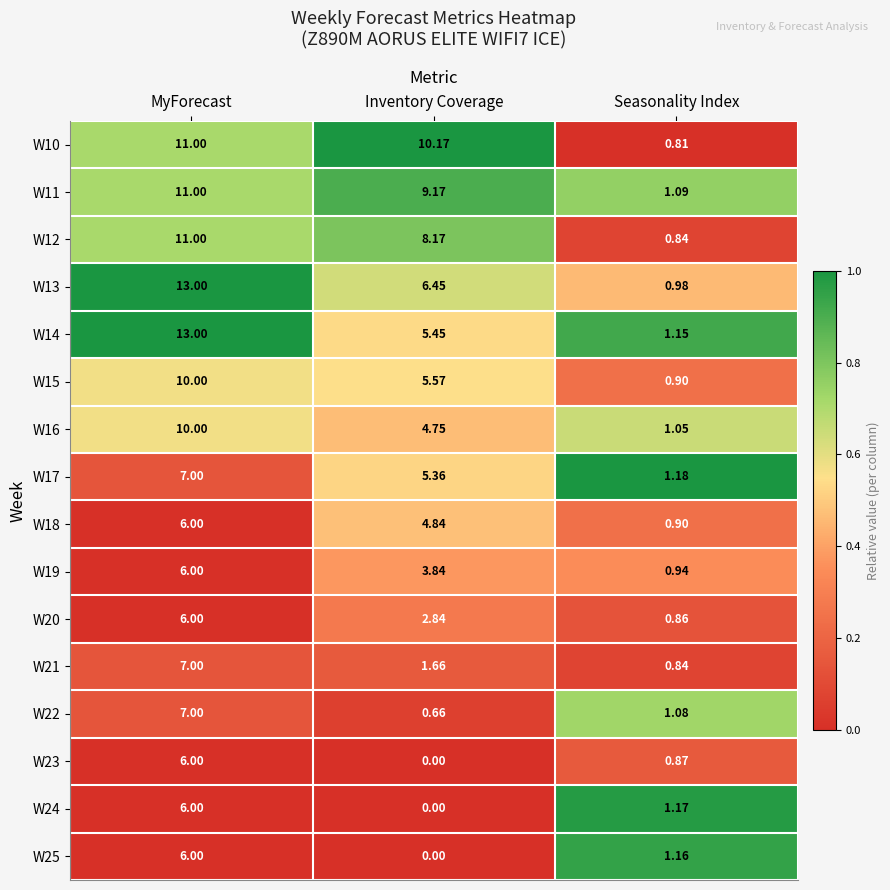

Where does the W12 series first go above 8?

MyForecast